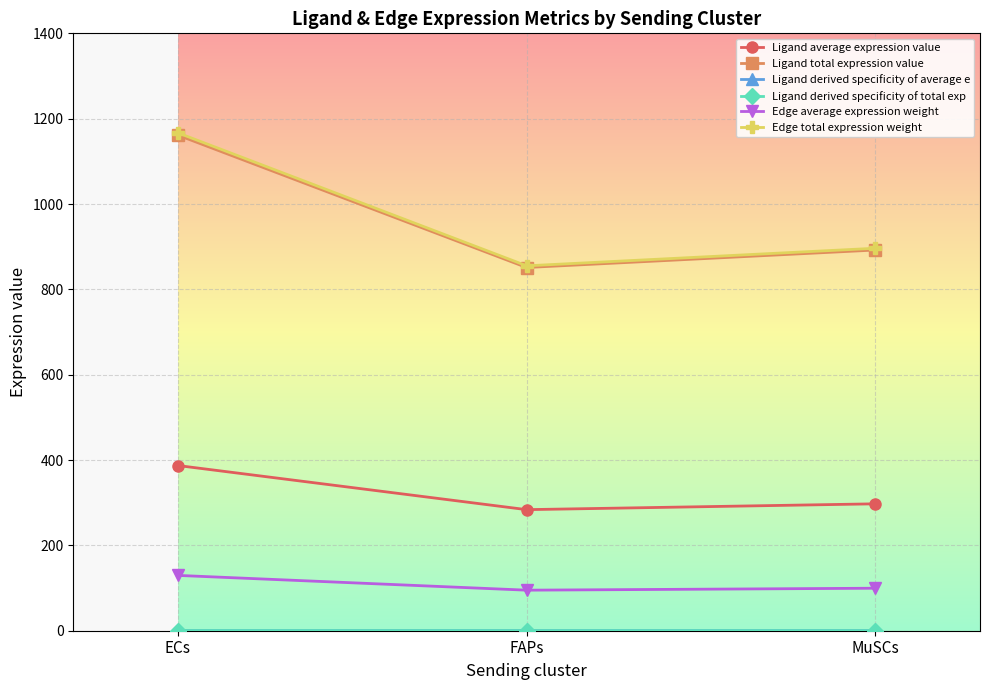

Reading left to right, what are all the values shown in this chart?

Ligand average expression value: 387.1	283.7	297.4
Ligand total expression value: 1161.4	851.2	892.2
Ligand derived specificity of average e: 0.4	0.3	0.3
Ligand derived specificity of total exp: 0.4	0.3	0.3
Edge average expression weight: 129.6	95.0	99.6
Edge total expression weight: 1166.8	855.2	896.3